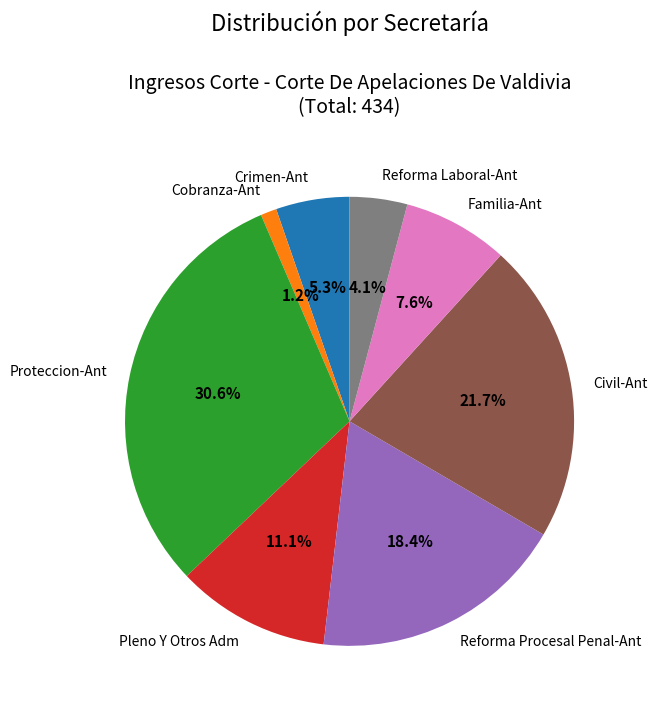

What is the largest slice in the pie chart?

Proteccion-Ant